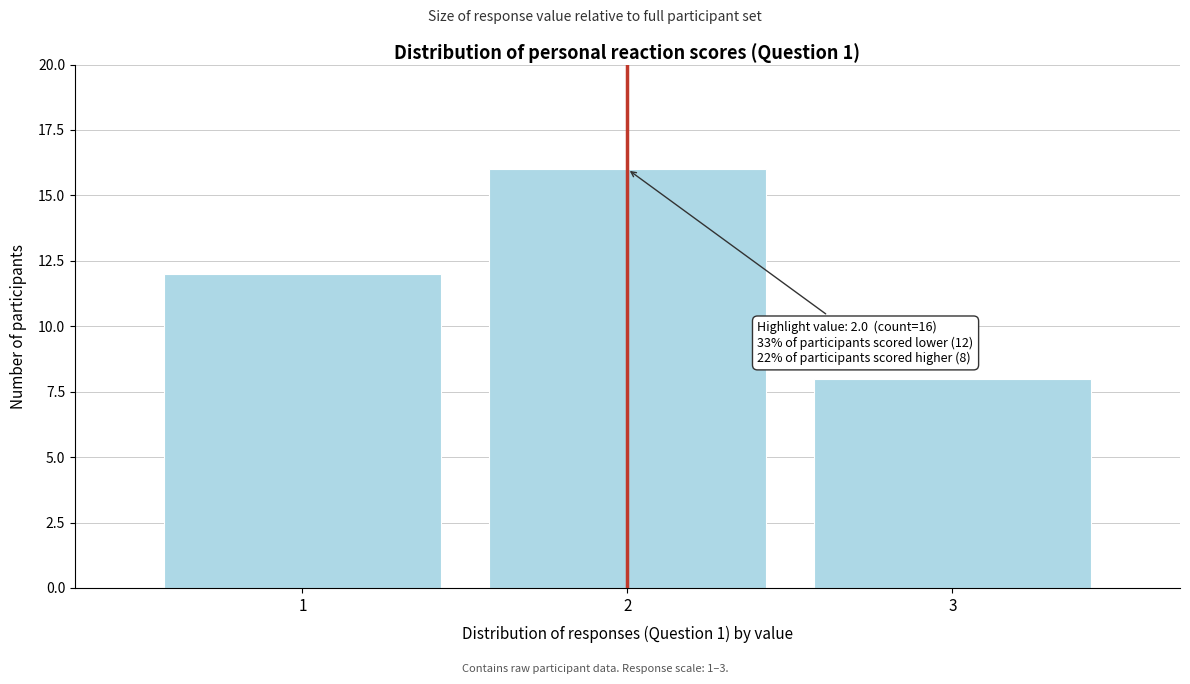

Which range on the x-axis has the tallest bar?

1.5 to 2.5